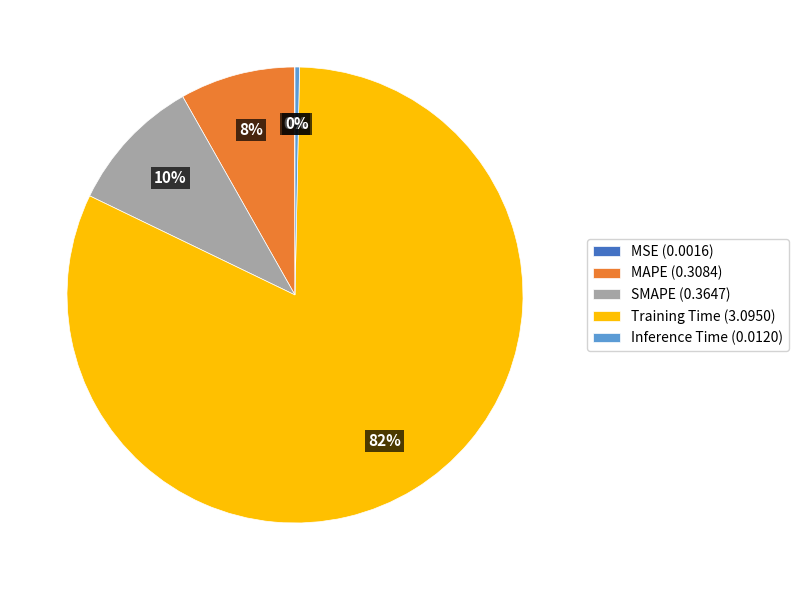

Is there any slice that represents more than half of the pie?

Yes